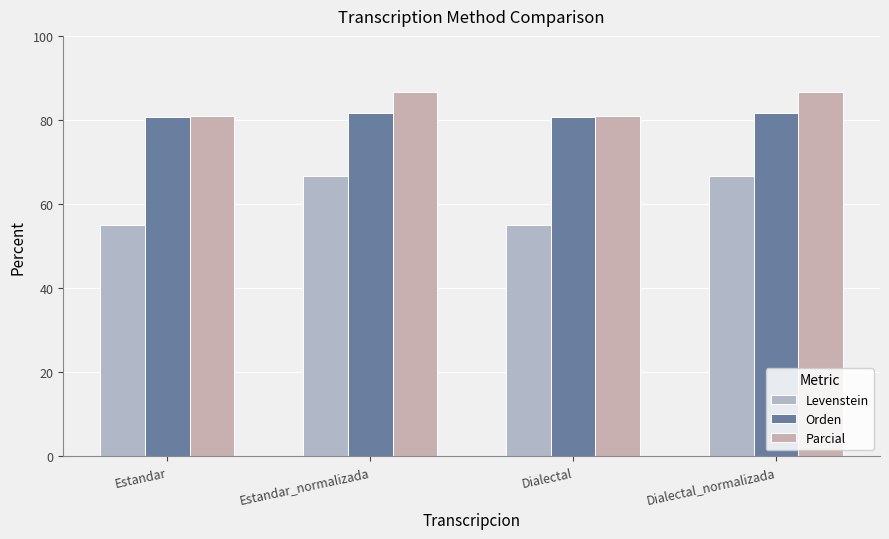

What is the total value across all series at Estandar?

216.7